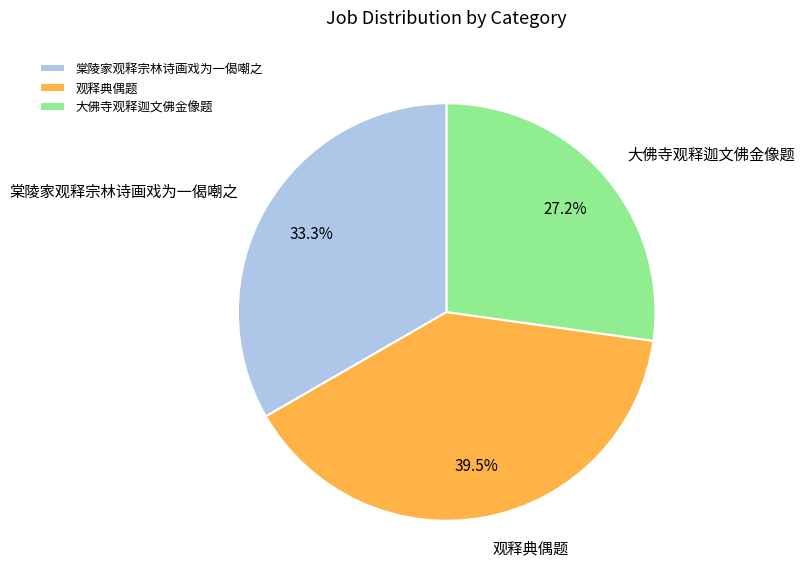

Combined, do 棠陵家观释宗林诗画戏为一偈嘲之 and 观释典偶题 account for over 50%?

Yes